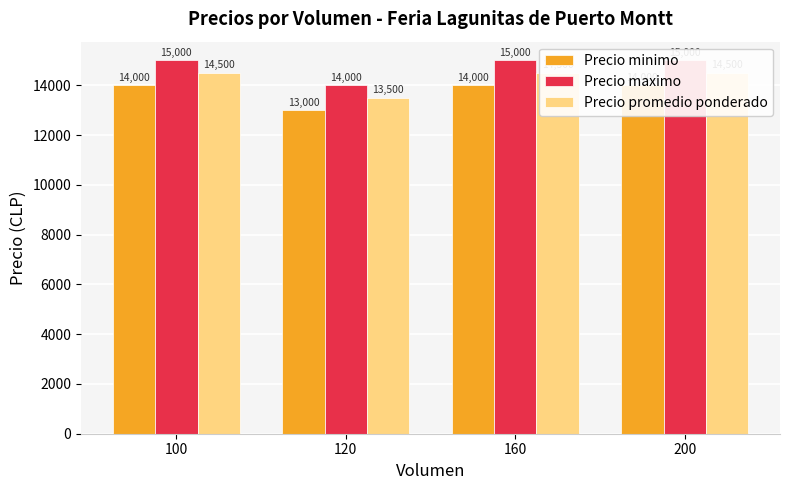

The value of Precio promedio ponderado at 120 is 21663. True or false?

False